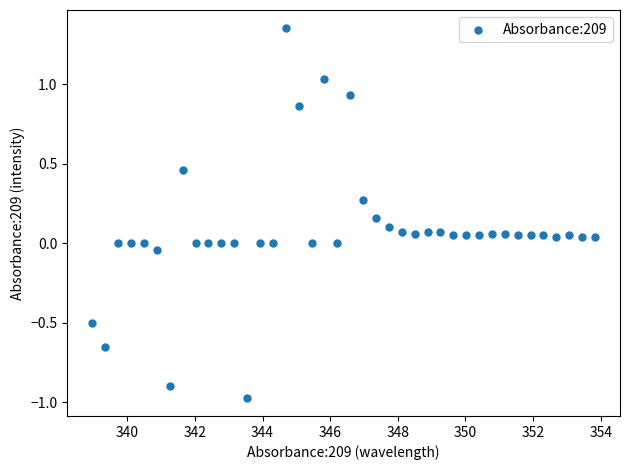

What is the range of X values (max minus min)?

14.9